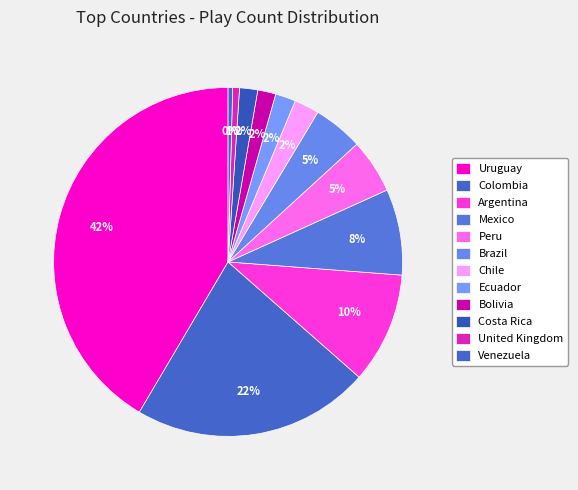

To the nearest percent, what percentage of the pie is Peru?

5%